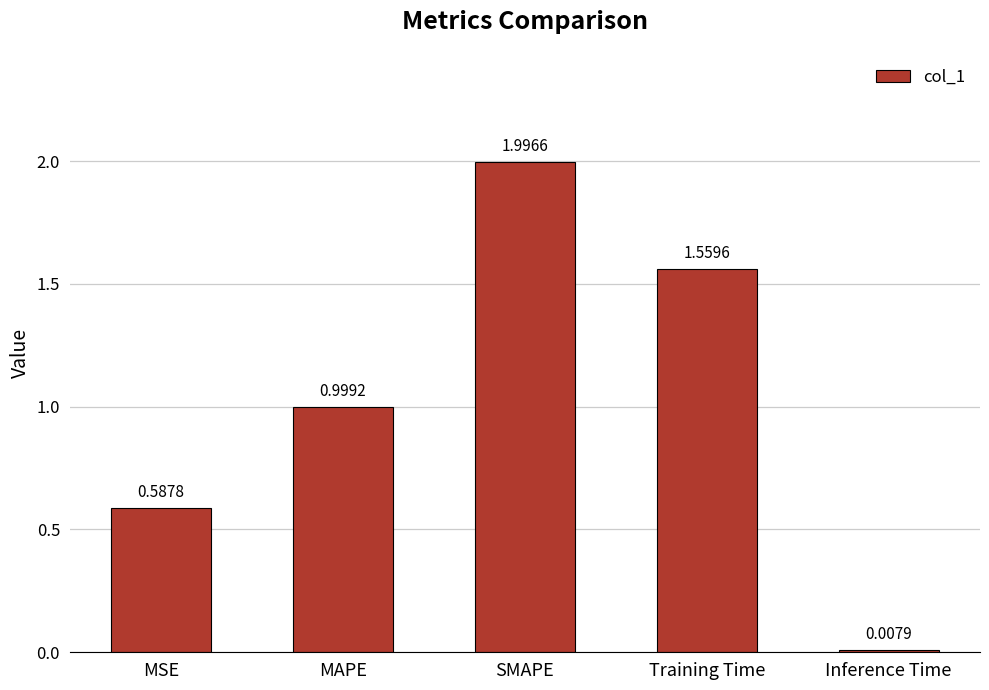

Between MSE and Inference Time, which is larger?

MSE